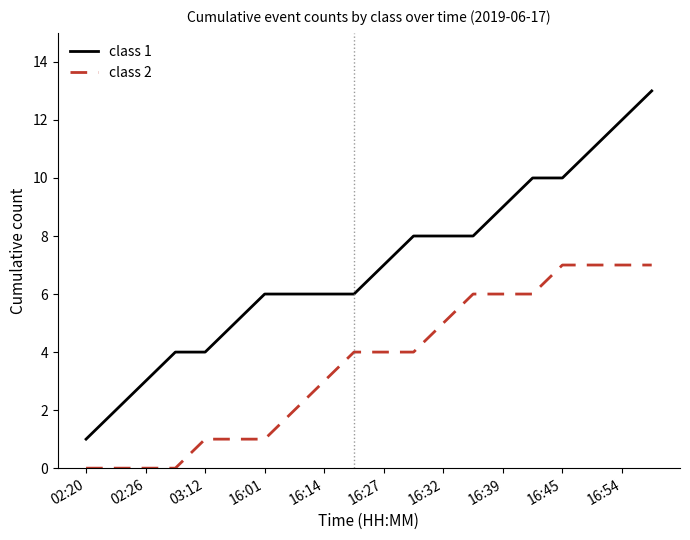

Which series has the largest range (max minus min)?

class 1